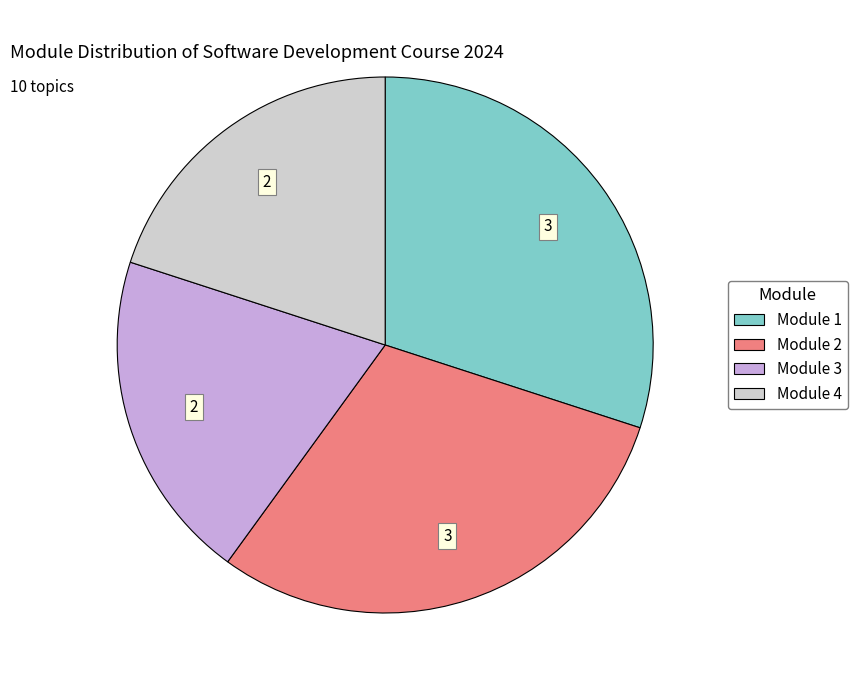

The Module 4 slice represents 20% of the pie. True or false?

True